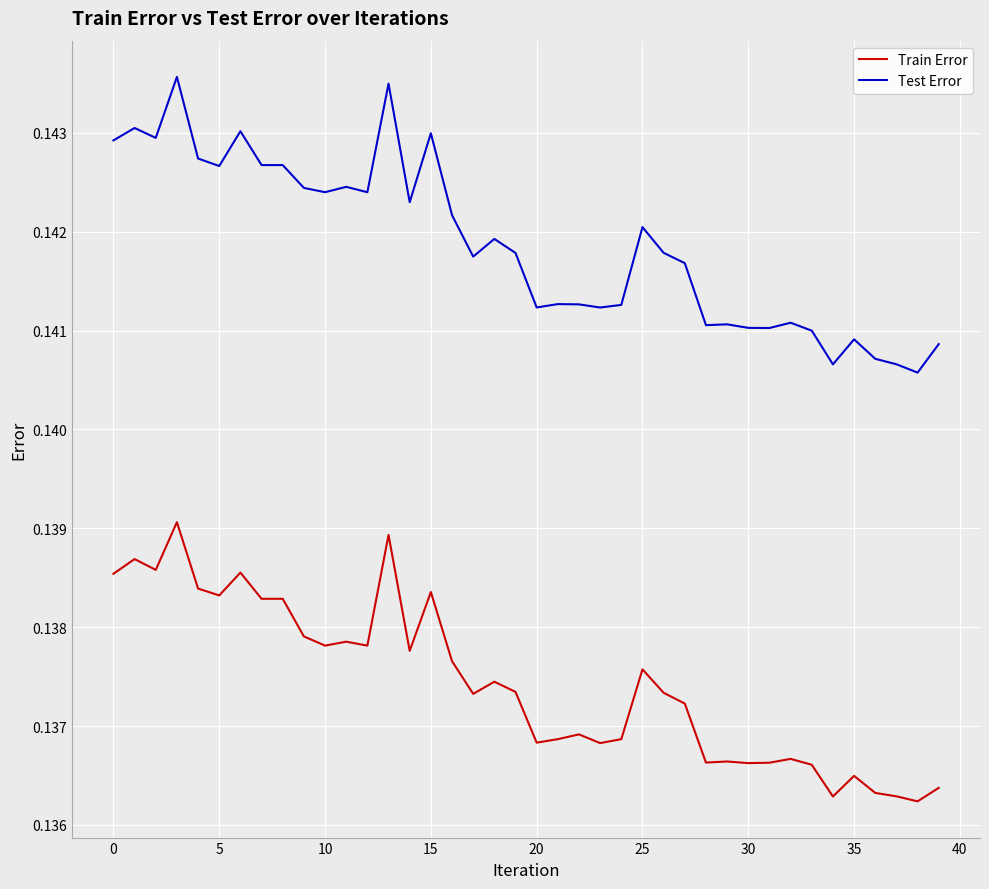

Which series has the largest range (max minus min)?

Test Error